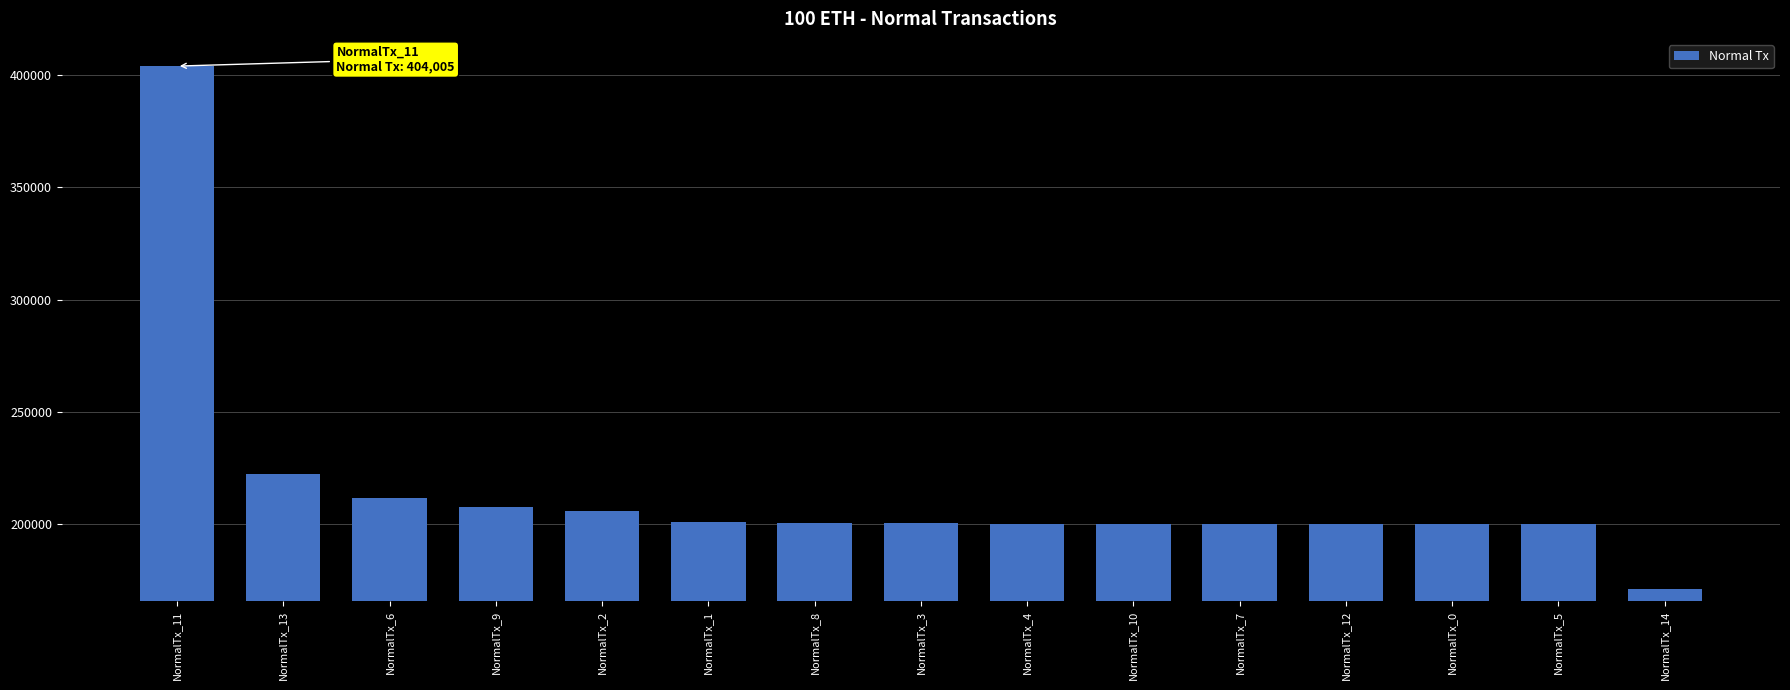

What is the smallest value displayed?

170904